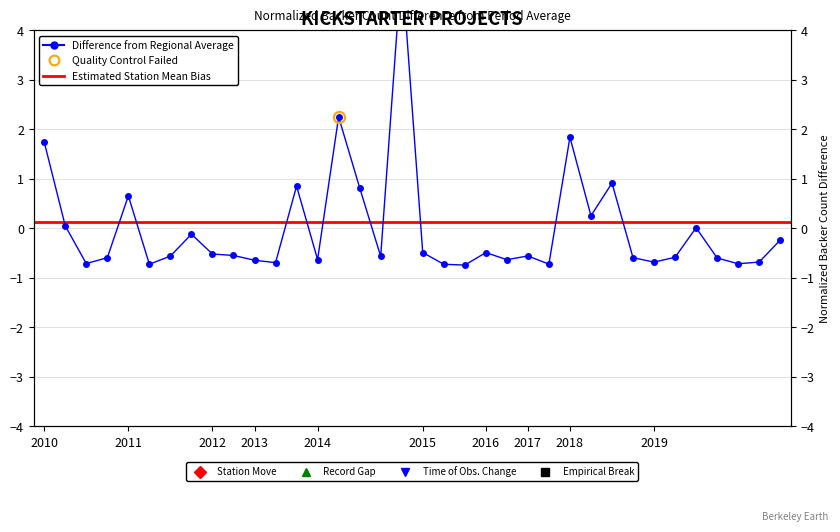

Read the value at 27.

0.9